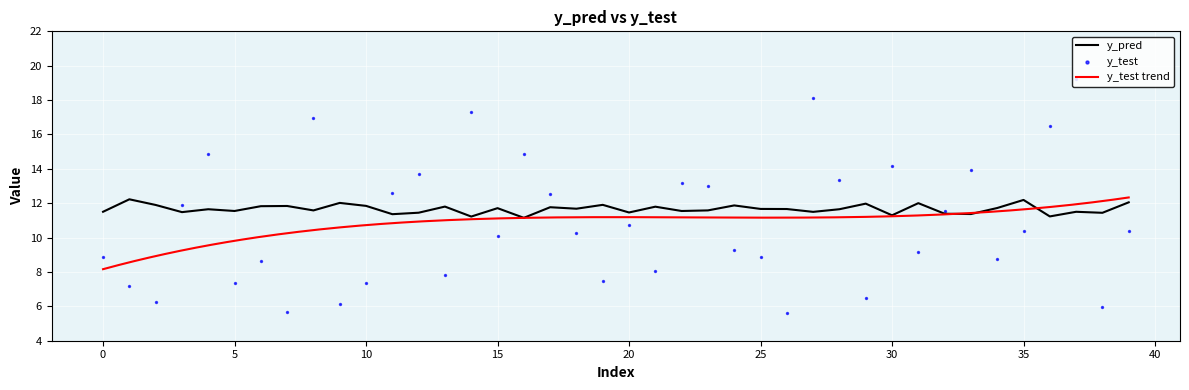

Which series contains the lowest Y value?

y_test